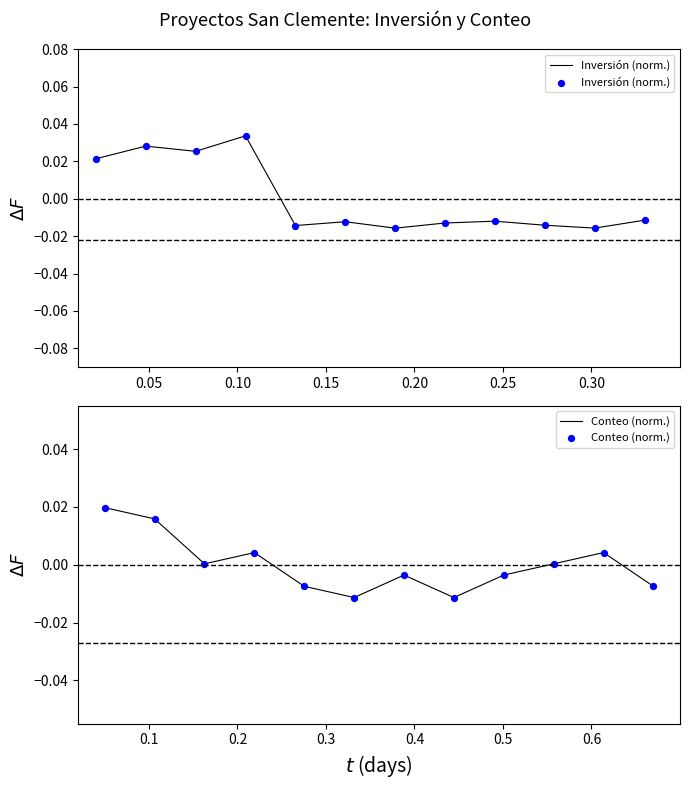

Which series has the largest total across all categories?

Conteo (norm.)